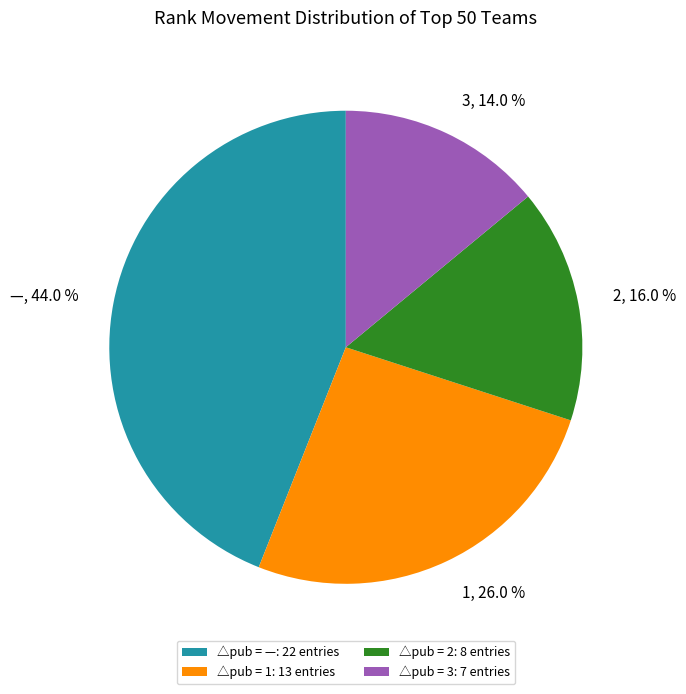

Which category has the biggest portion of the pie?

—